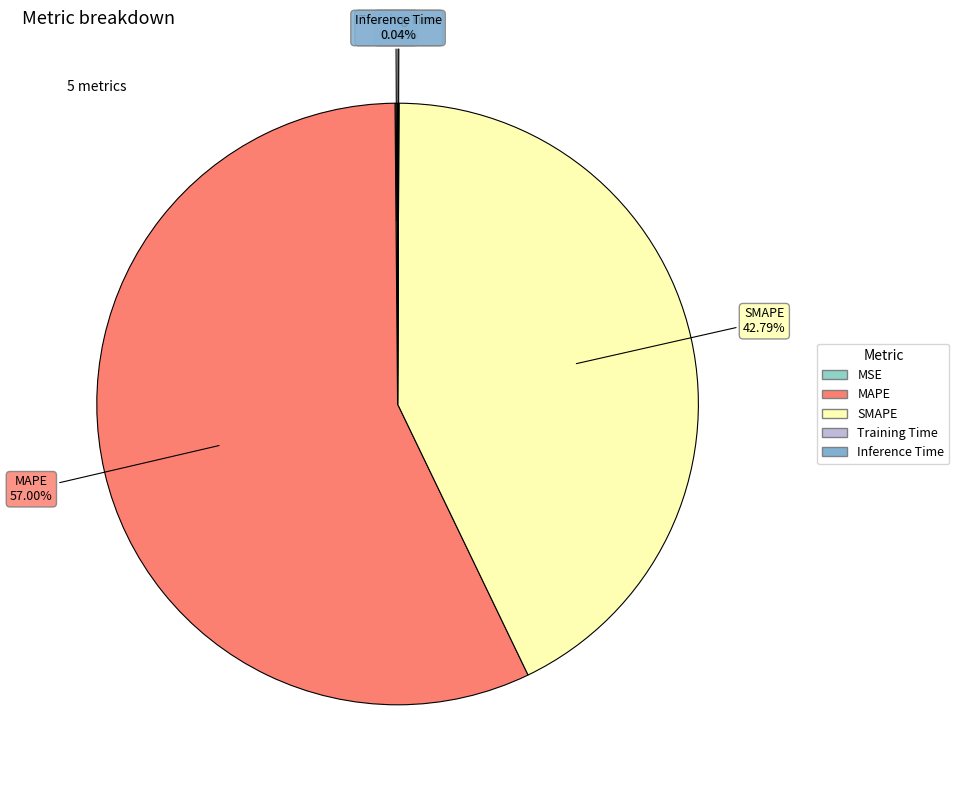

Is there a majority slice in this chart?

Yes